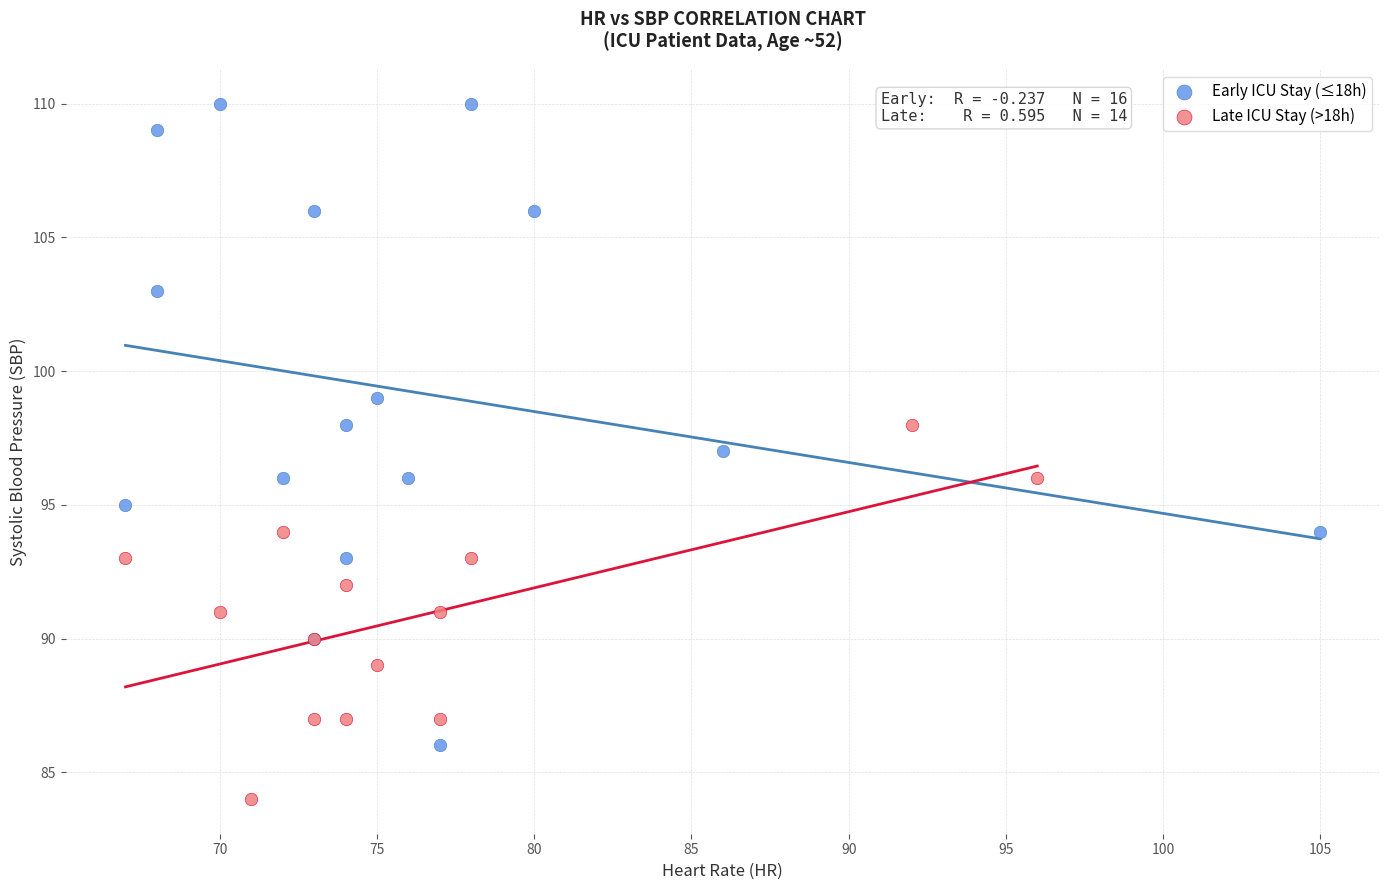

Which series has the widest spread of Y values?

Early ICU Stay (≤18h)